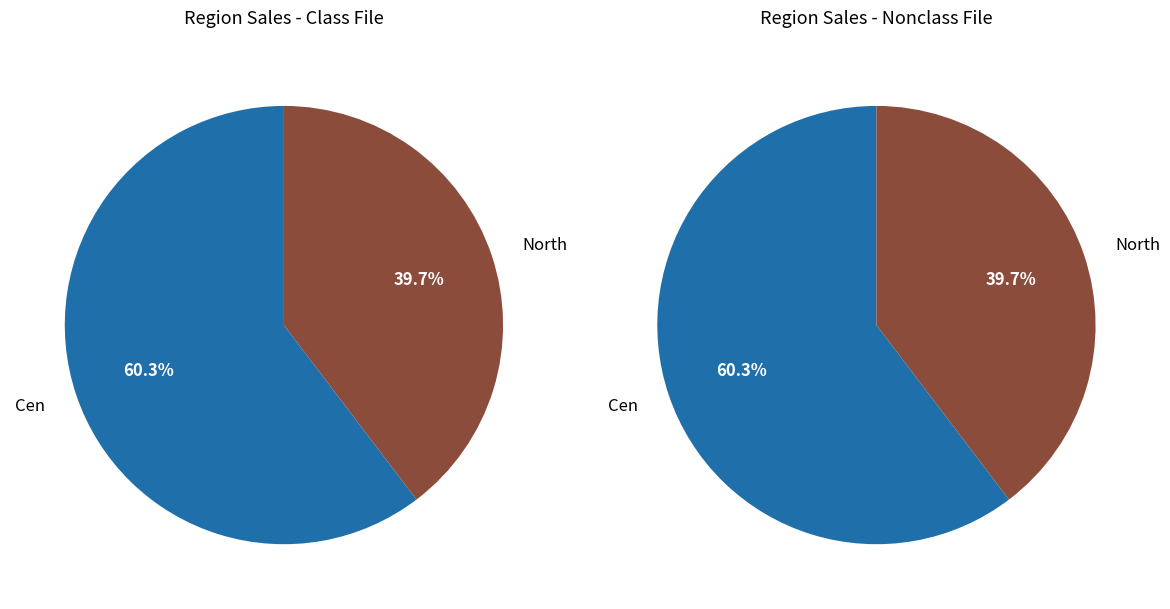

What percentage do Cen and North together represent?

100.0%